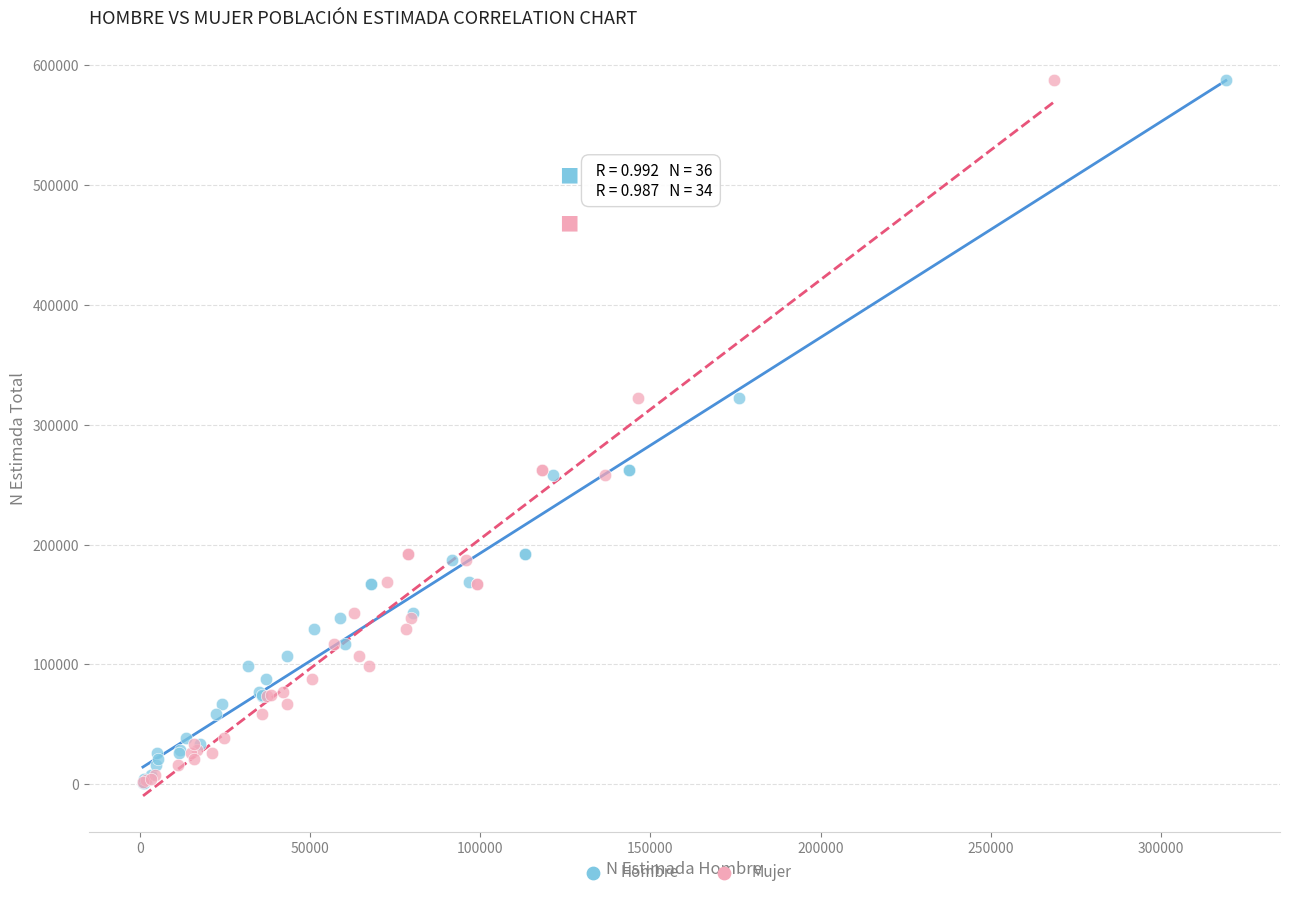

Which series has the widest spread of Y values?

Hombre